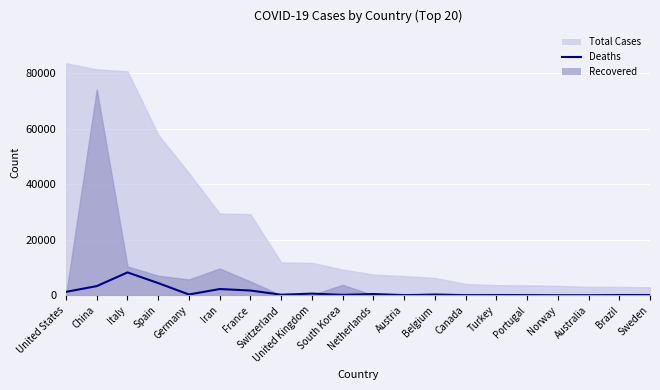

At which category does the chart reach its minimum across all series?

Australia